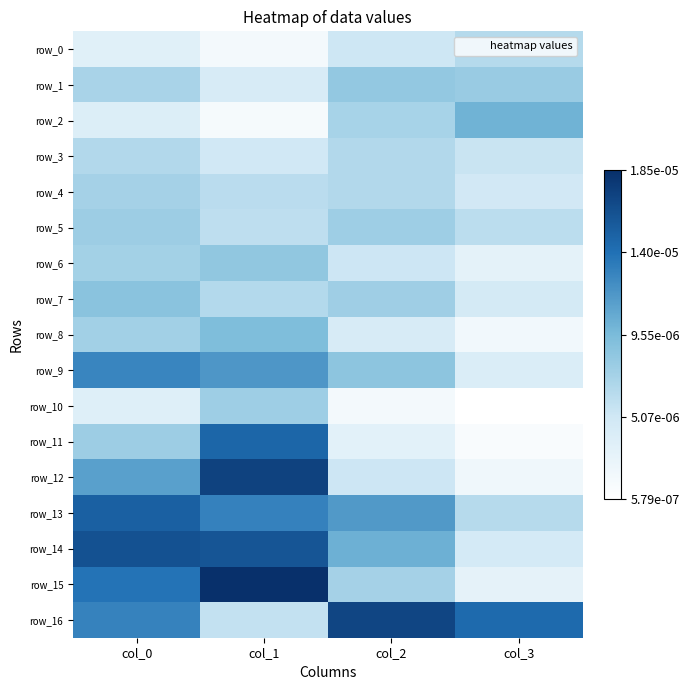

Which series has the widest spread of values?

row_15